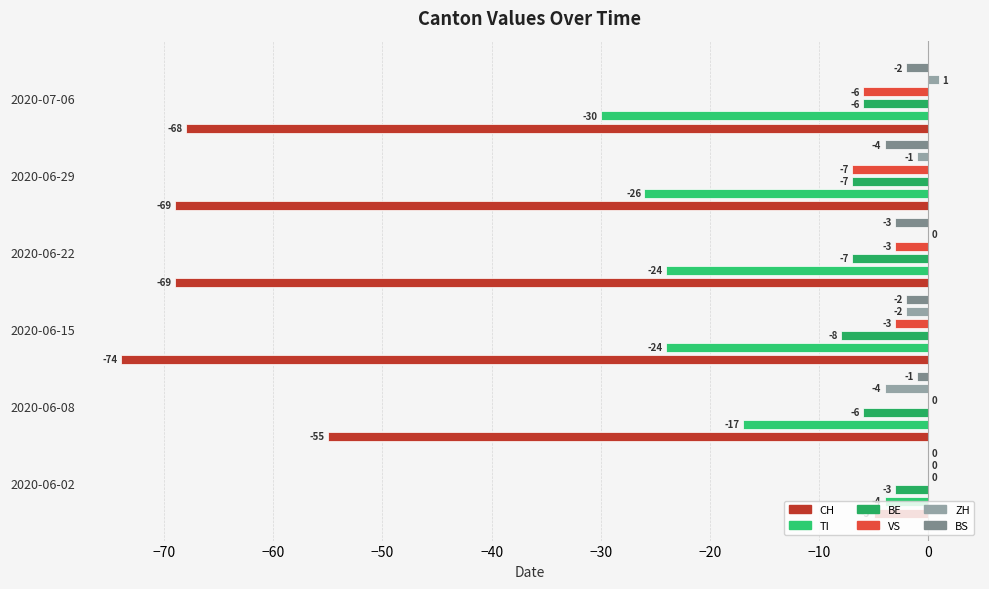

What is the value of the TI bar at the 6th from the left?

-30